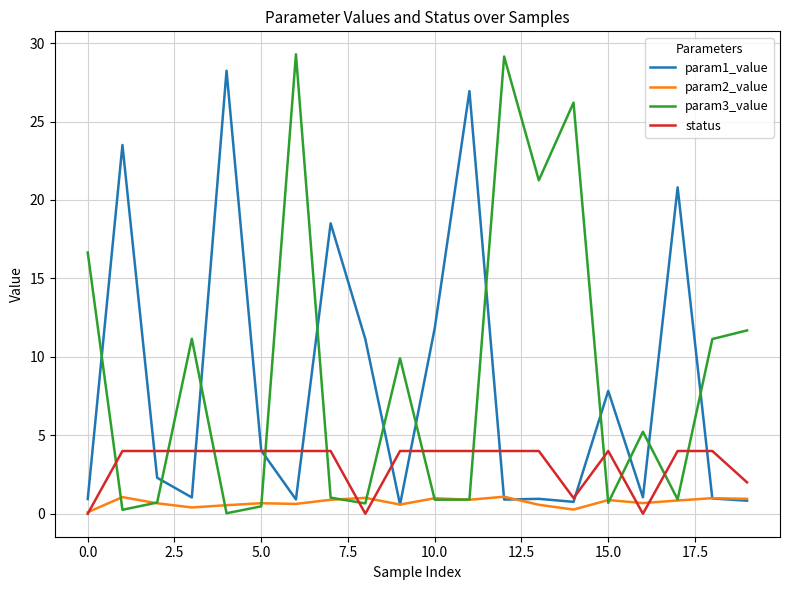

What is the maximum value for param2_value?

1.1